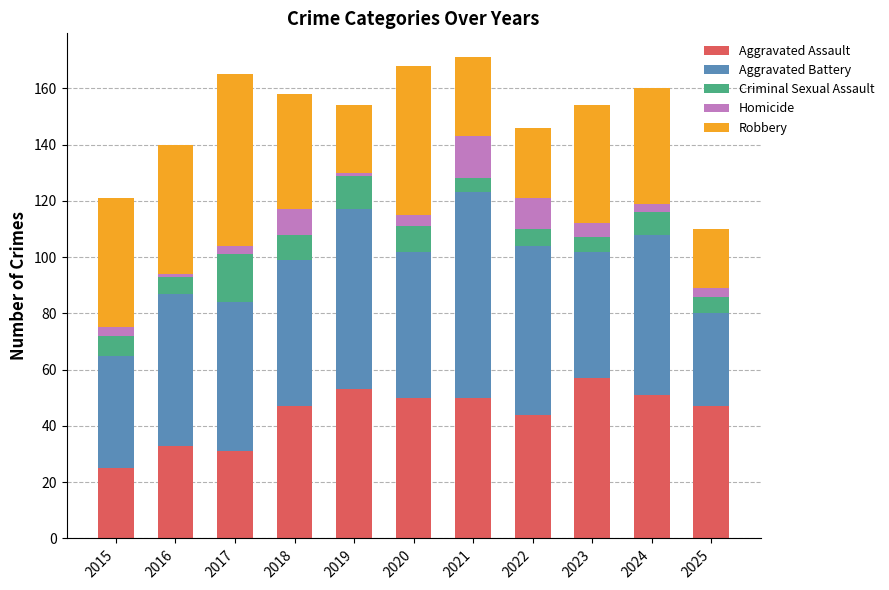

What is the total value across all series at 2021?

171